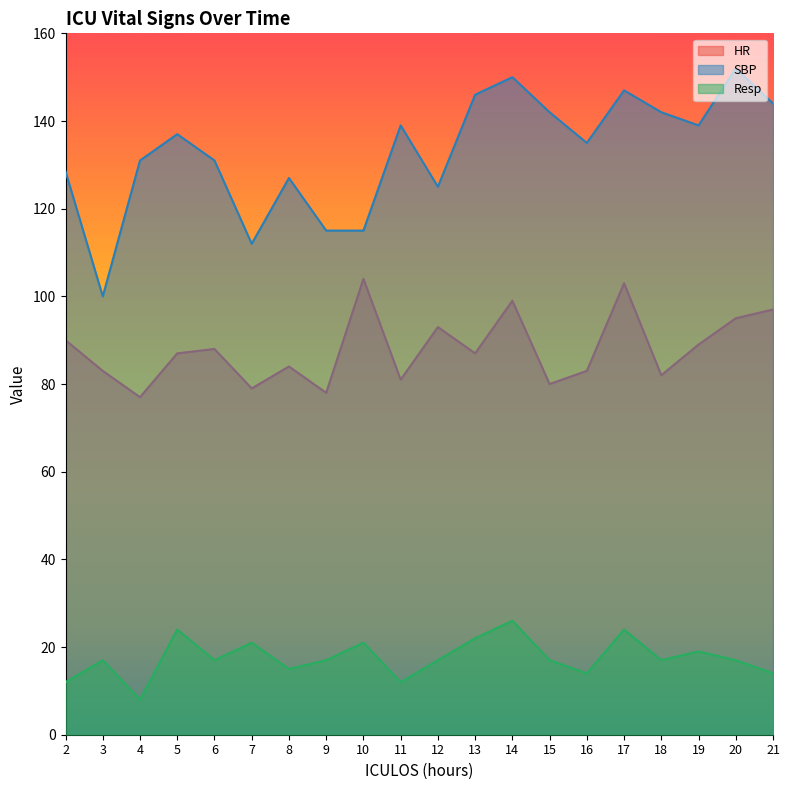

What are all the series names shown in the legend?

HR, SBP, Resp